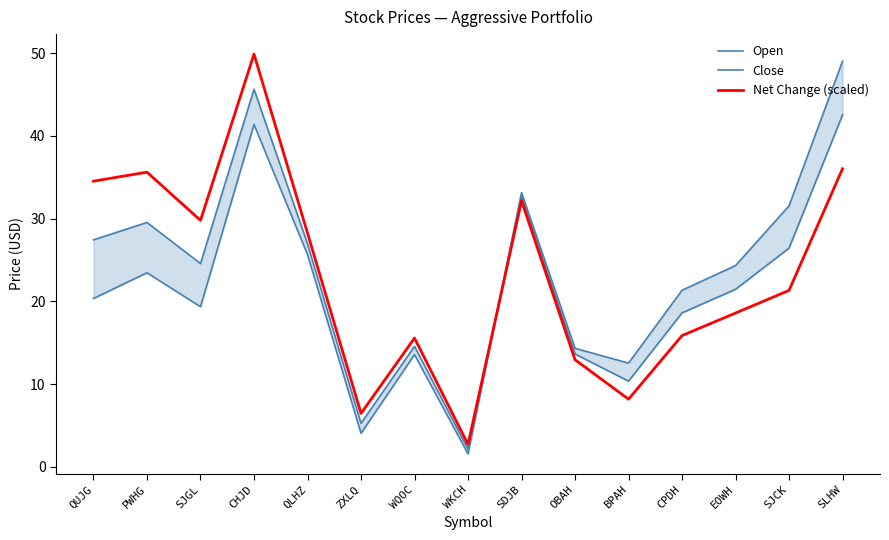

Is it true that Net Change (scaled) equals 32.2 at SDJB?

True